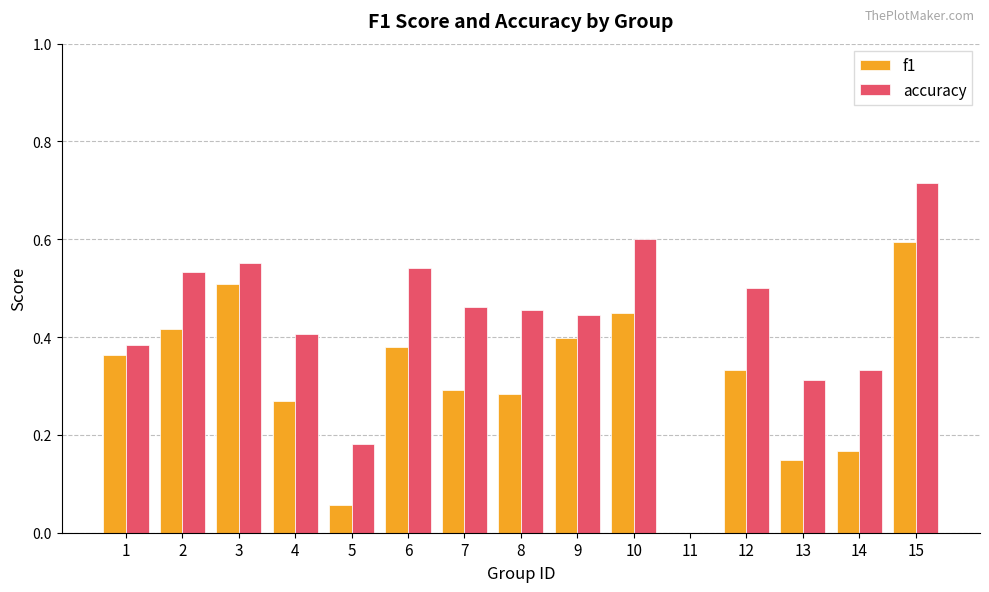

Is it true that f1 equals 0.3 at 13?

False